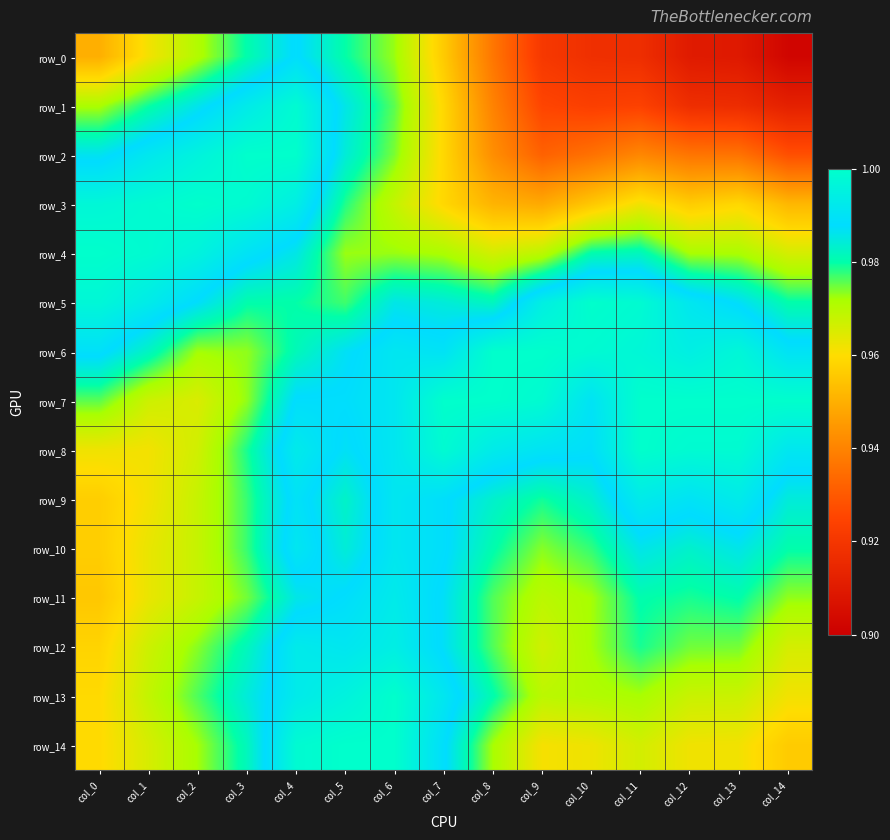

Rank the series by their maximum value, from lowest to highest.

row_0, row_10, row_11, row_9, row_12, row_1, row_4, row_2, row_3, row_5, row_6, row_7, row_8, row_13, row_14